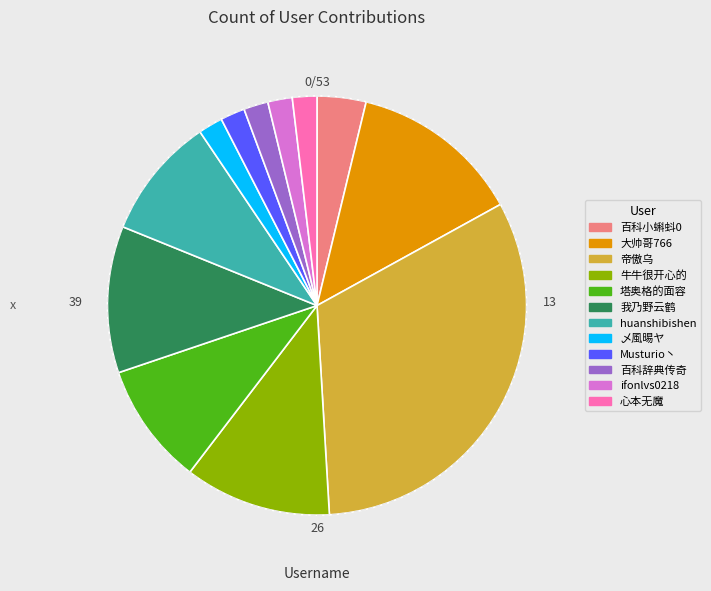

Does any single category account for the majority?

No